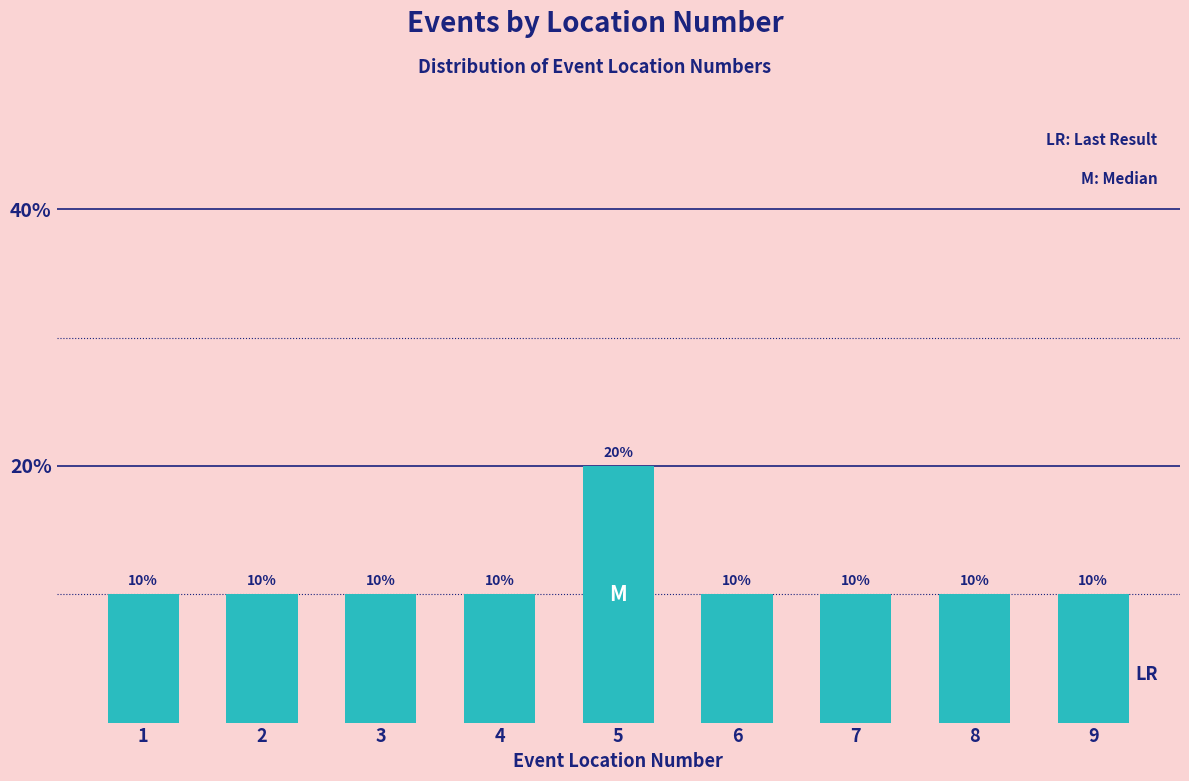

Reading left to right, transcribe all the data shown in this chart.

1=10	2=10	3=10	4=10	5=20	6=10	7=10	8=10	9=10